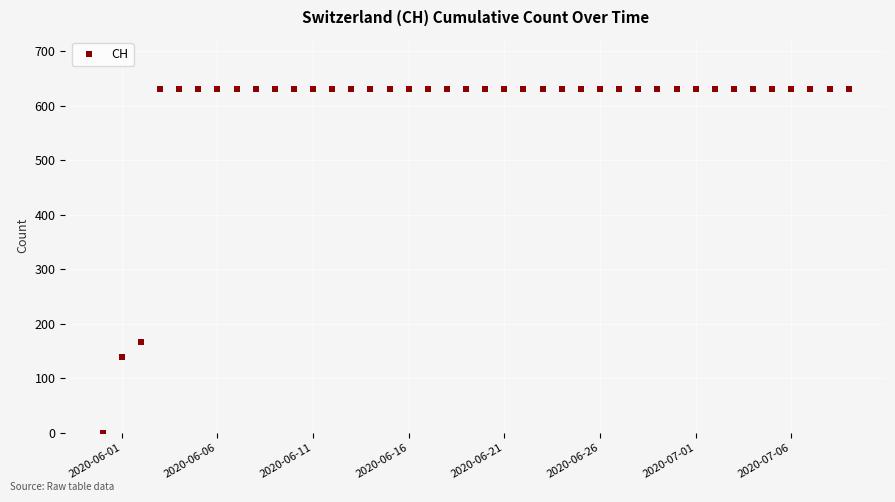

What is the value of the 30th point from the left?

631